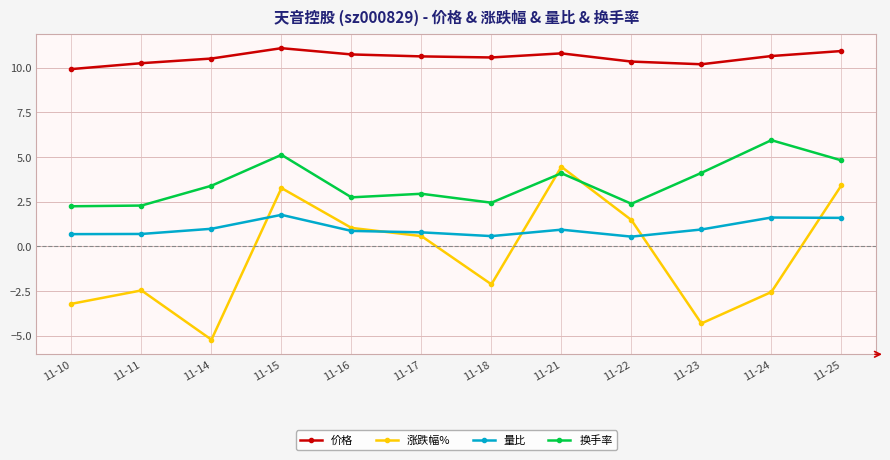

What are all the series names shown in the legend?

价格, 涨跌幅%, 量比, 换手率